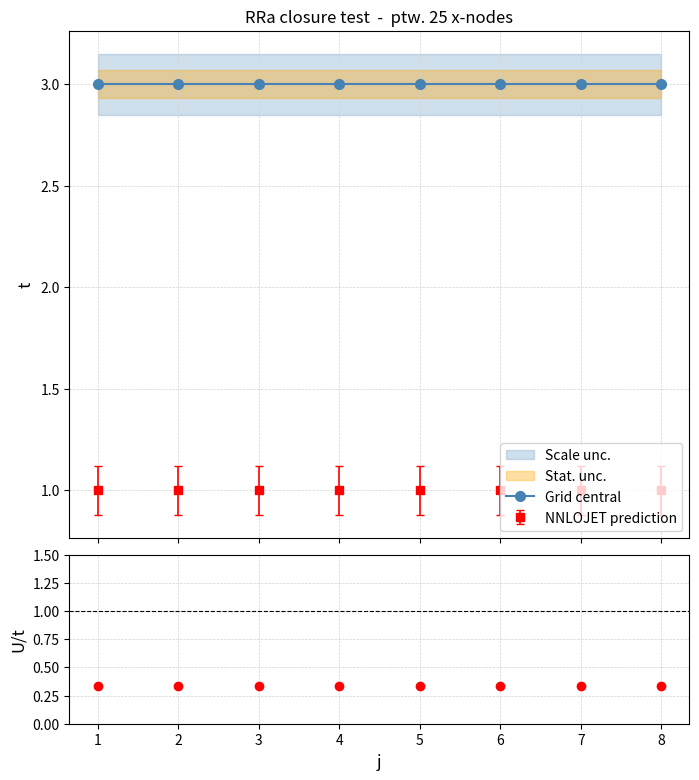

Which has a higher value, 4 or 6?

4